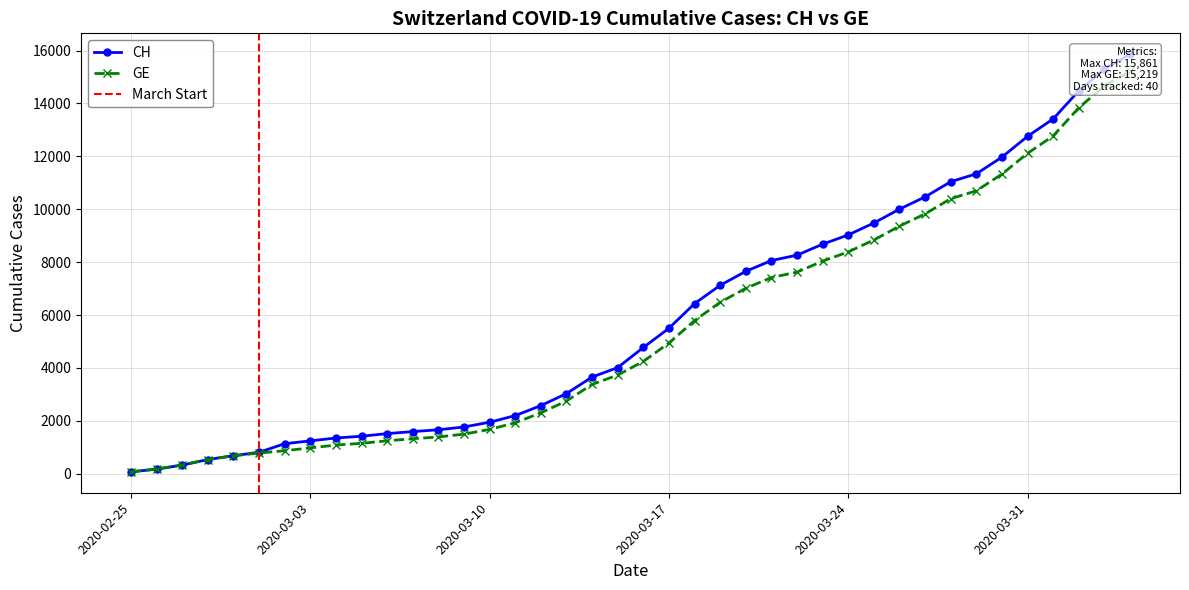

True or false: GE and CH intersect in this chart.

False